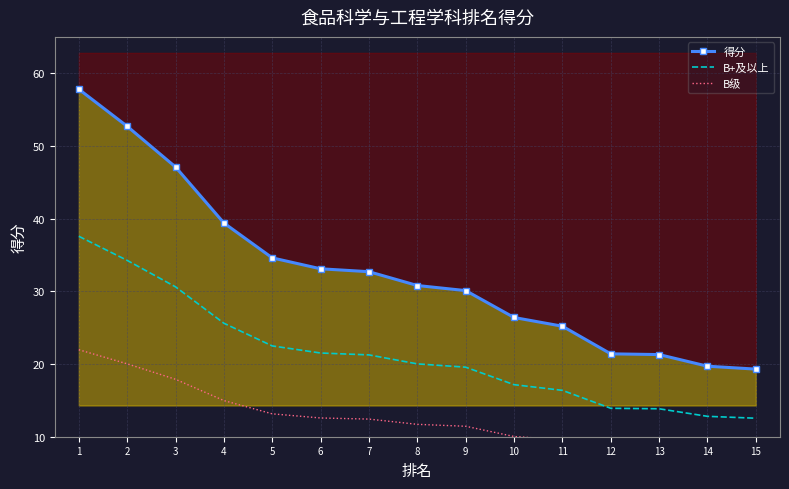

True or false: B+及以上 has more than 2 points higher than both neighbors.

False